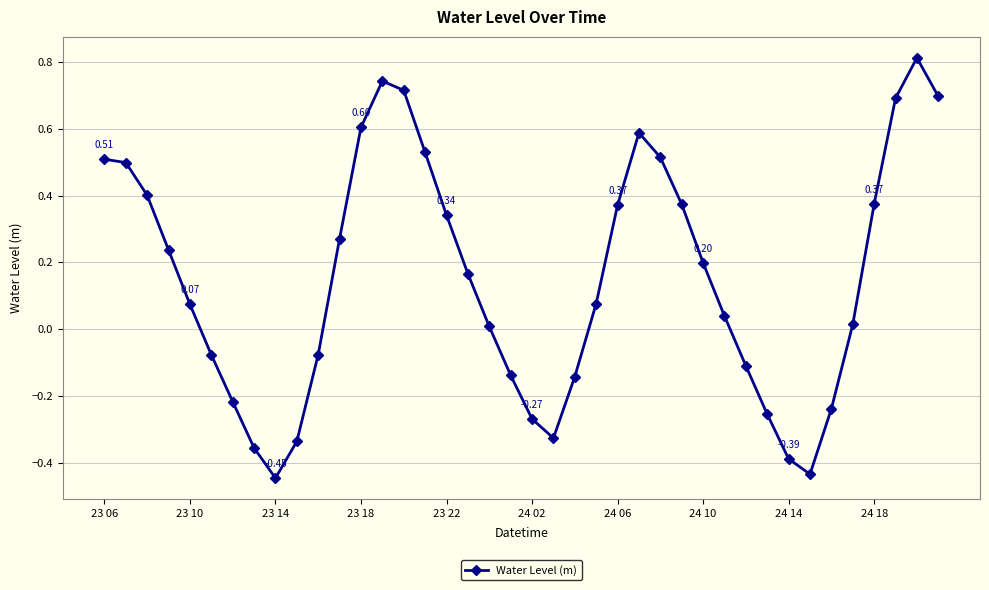

Is this an area chart (filled region under the line)?

No